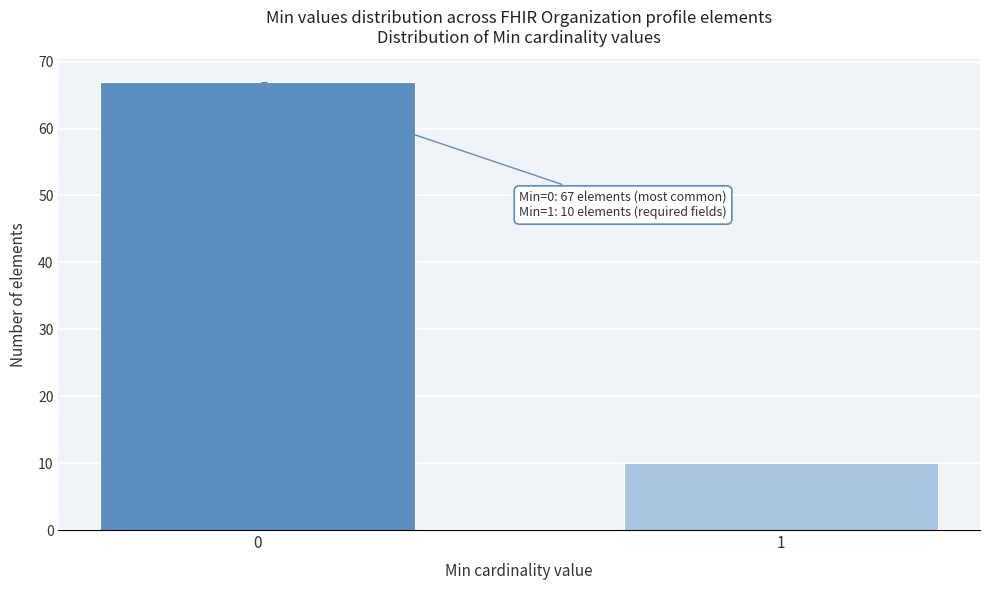

Reading left to right, transcribe all the data shown in this chart.

0=67	1=10